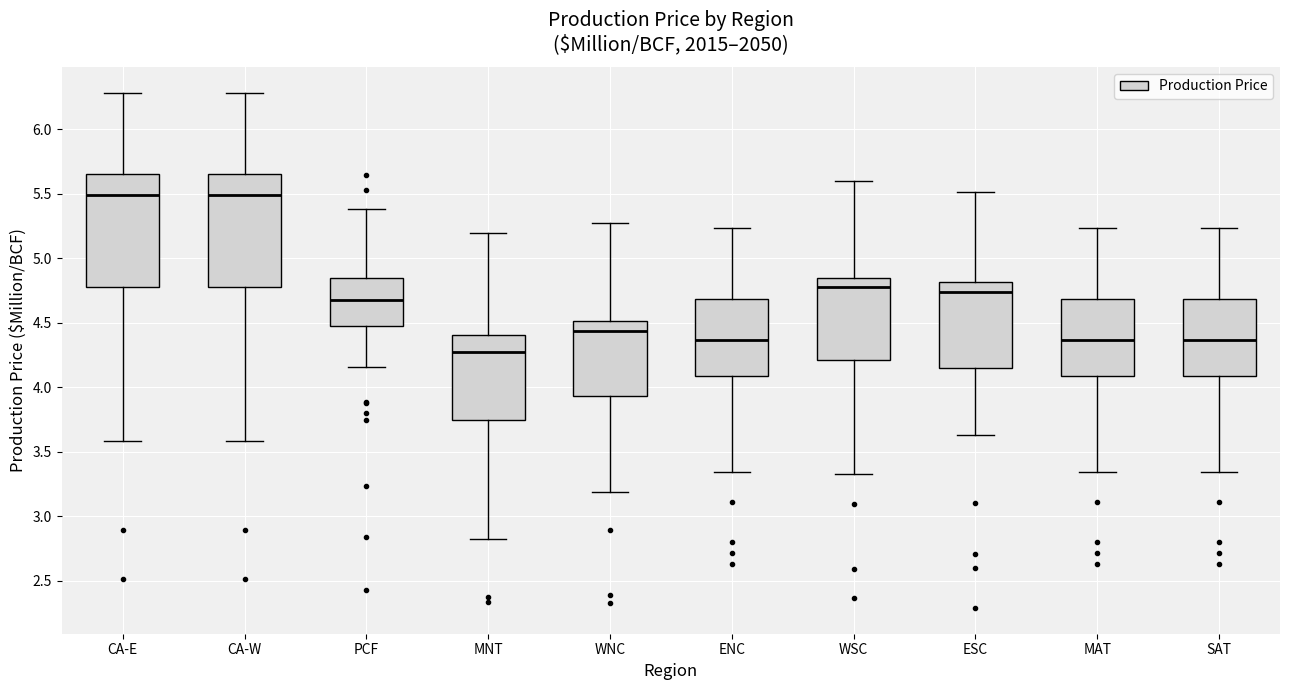

Which box's median line is the lowest?

MNT